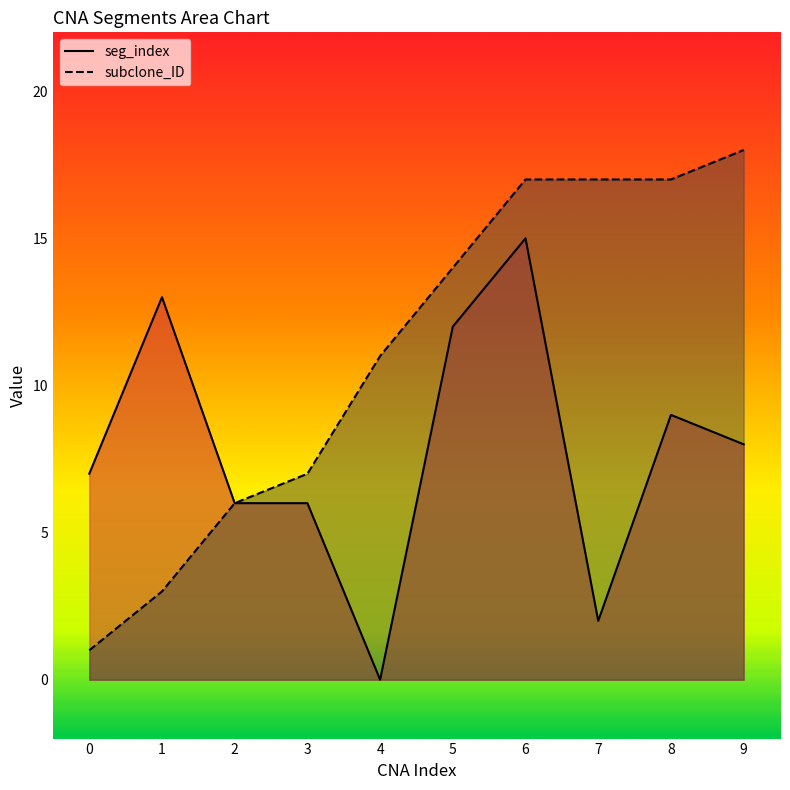

How many distinct data groups are displayed?

2